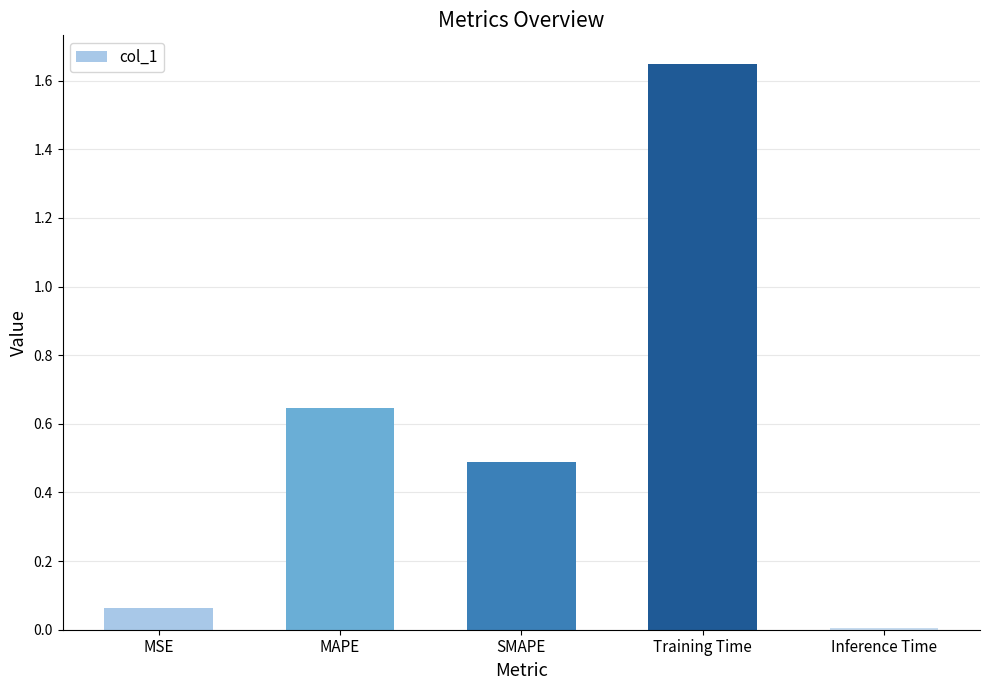

Between SMAPE and Inference Time, which is larger?

SMAPE